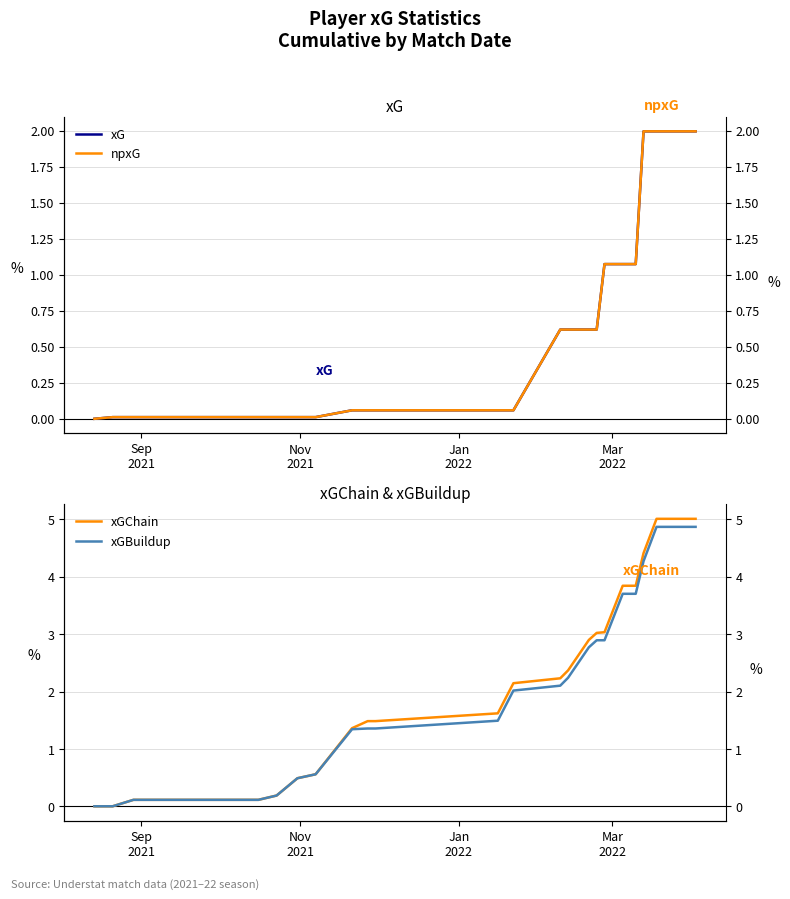

Reading left to right, list all the values displayed in this chart.

xG: 0.0	0.0	0.0	0.0	0.0	0.0	0.0	0.0	0.0	0.1	0.1	0.1	0.1	0.1	0.6	0.6	0.6	0.6	1.1	1.1	1.1	2.0	2.0	2.0
npxG: 0.0	0.0	0.0	0.0	0.0	0.0	0.0	0.0	0.0	0.1	0.1	0.1	0.1	0.1	0.6	0.6	0.6	0.6	1.1	1.1	1.1	2.0	2.0	2.0
xGChain: 0.0	0.0	0.1	0.1	0.1	0.1	0.2	0.5	0.6	1.4	1.5	1.5	1.6	2.1	2.2	2.4	2.9	3.0	3.0	3.8	3.8	4.4	5.0	5.0
xGBuildup: 0.0	0.0	0.1	0.1	0.1	0.1	0.2	0.5	0.6	1.3	1.4	1.4	1.5	2.0	2.1	2.2	2.8	2.9	2.9	3.7	3.7	4.3	4.9	4.9